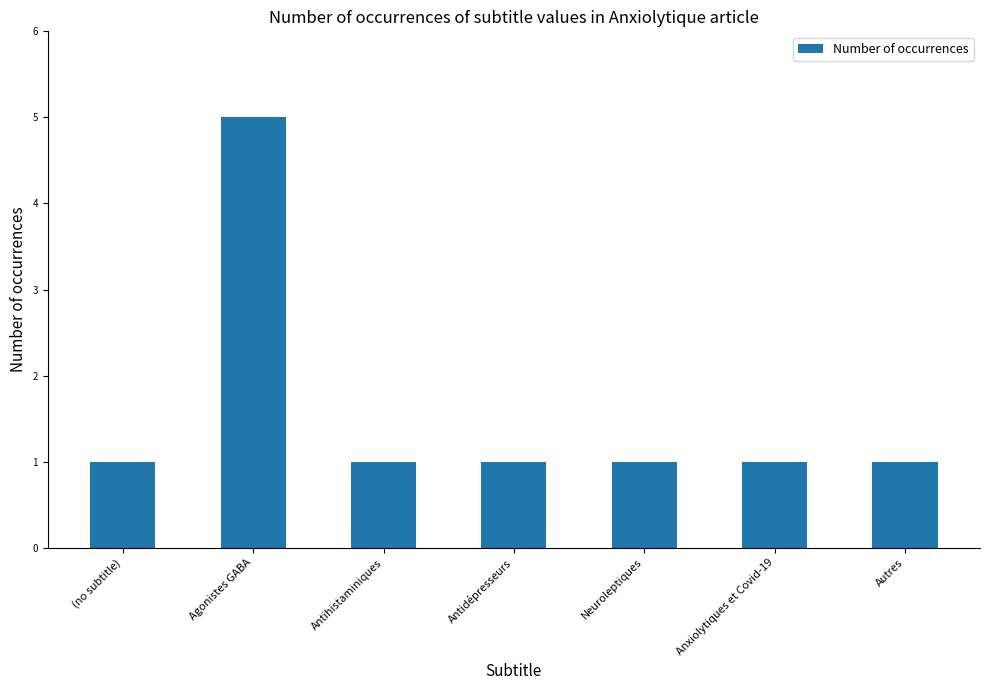

What is the change in value from Agonistes GABA to Anxiolytiques et Covid-19?

-4